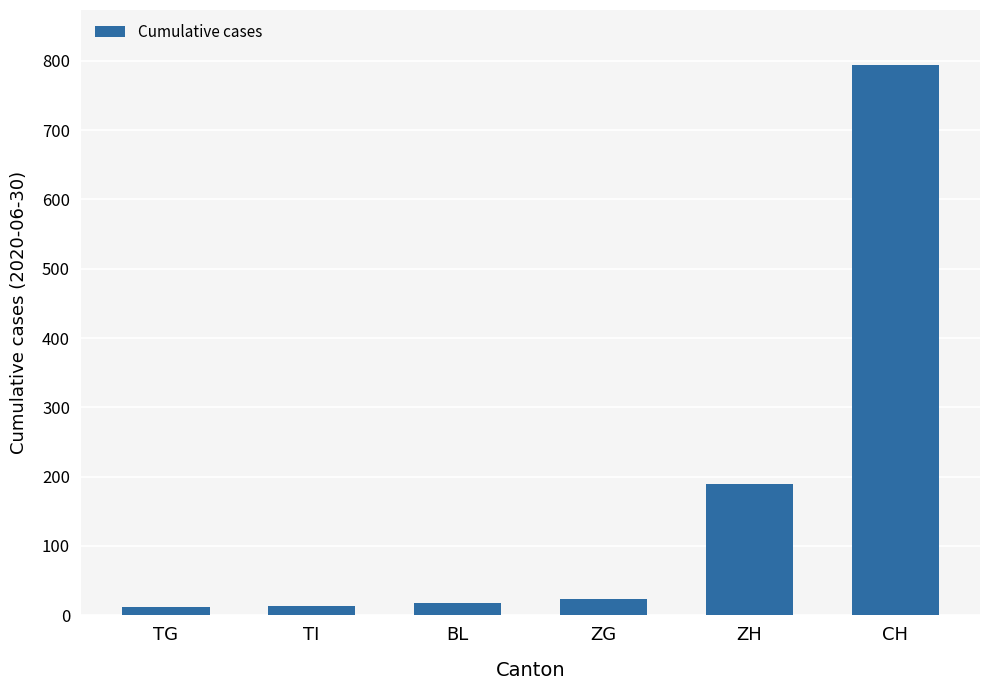

How many series are shown in this chart?

1